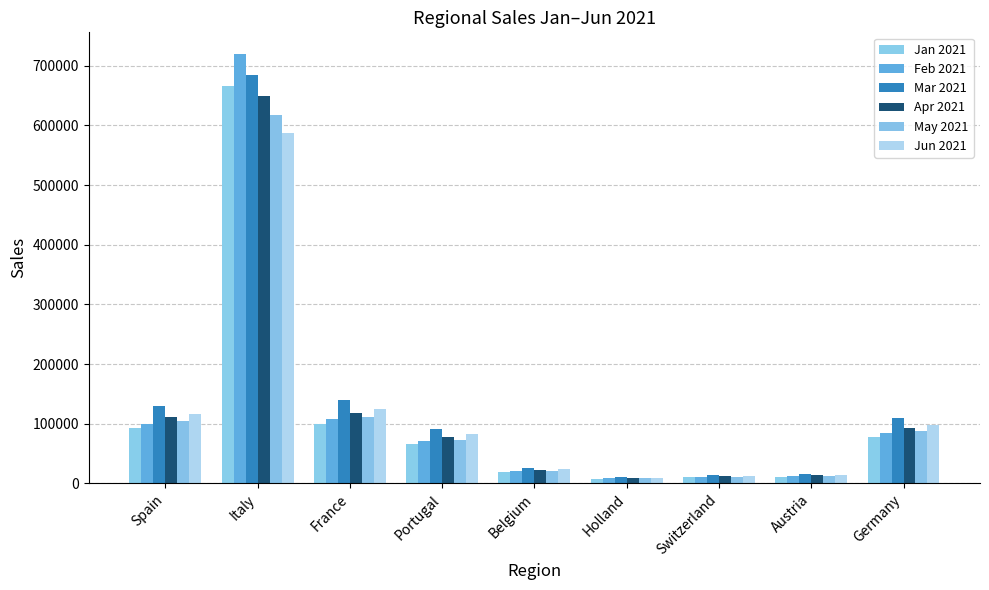

What is the difference between the highest and lowest values at Holland?

3089.8